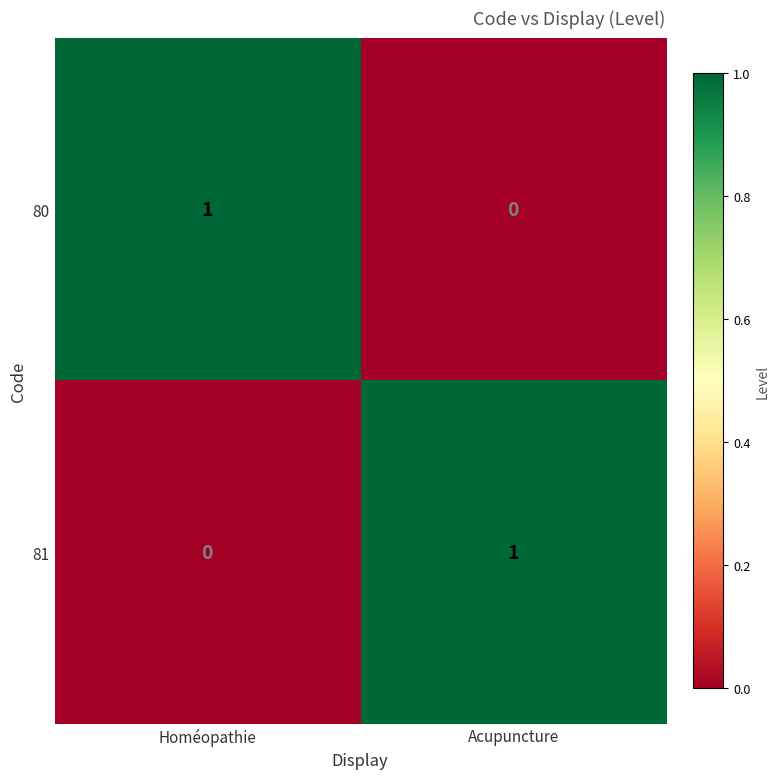

Rank the categories by 80 value from highest to lowest.

Homéopathie, Acupuncture